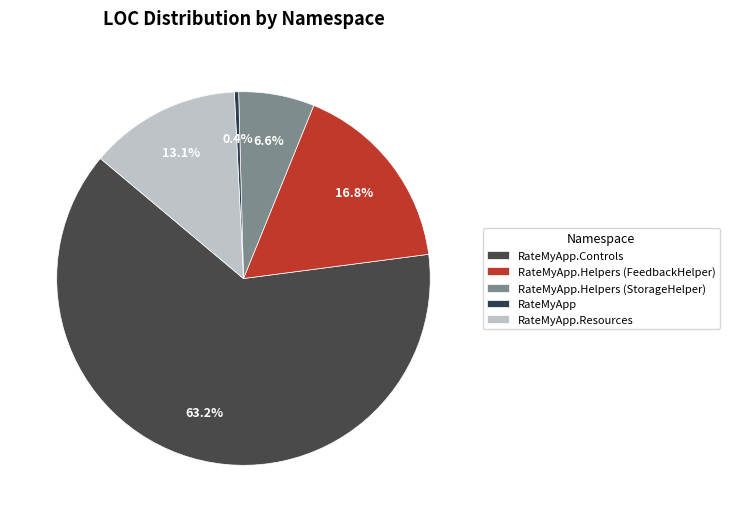

Does RateMyApp.Helpers (FeedbackHelper) represent more than half of the total?

No